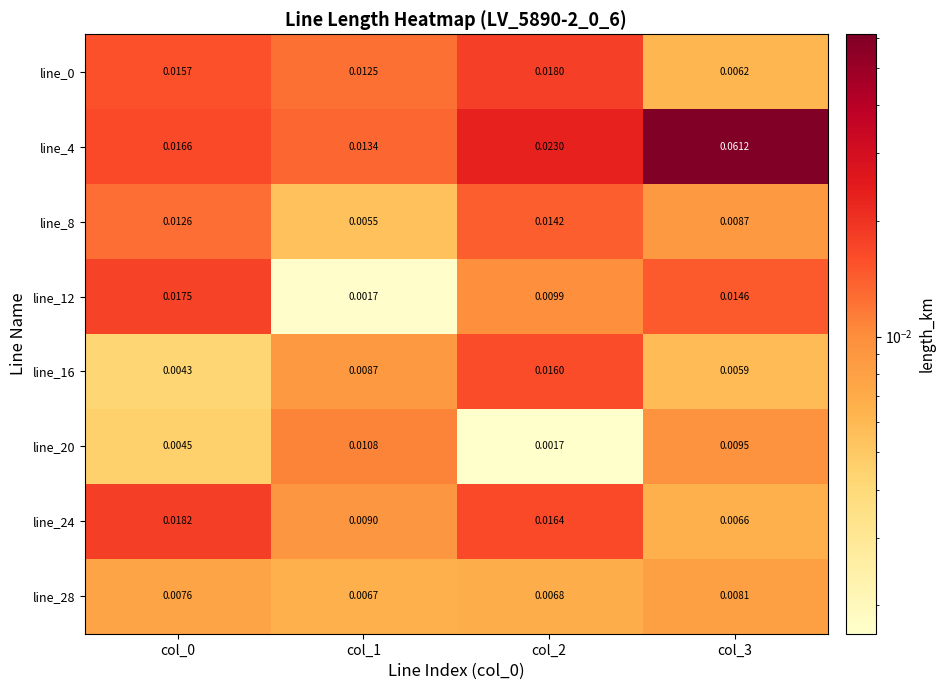

Is the value of line_28 at col_1 greater than the value of line_8 at col_0?

No